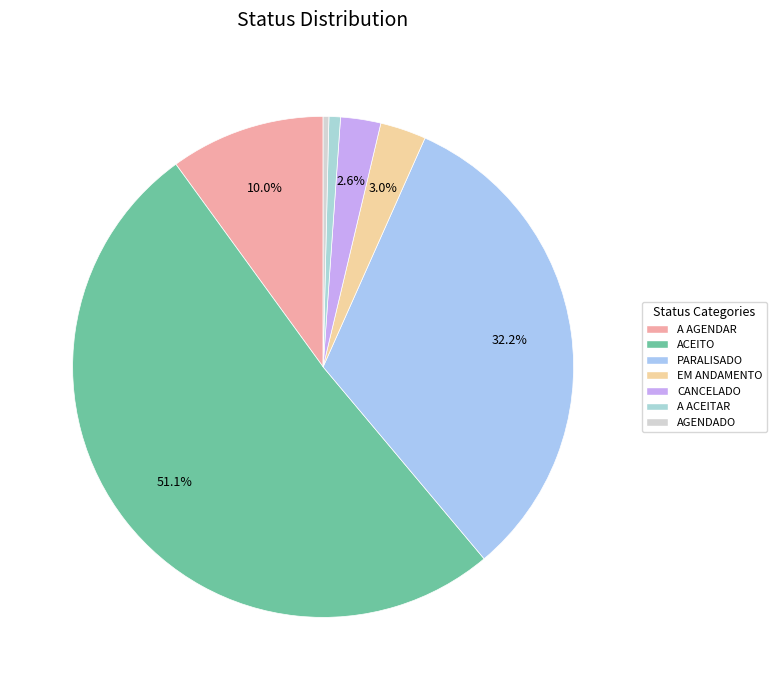

Is there a majority slice in this chart?

Yes